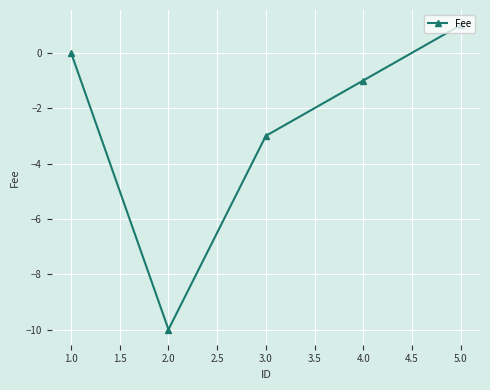

What is the difference between the second highest and minimum values?

10